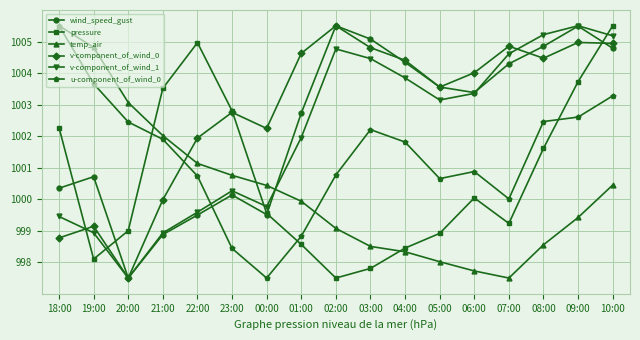

Does the chart display data point markers on the line(s)?

Yes